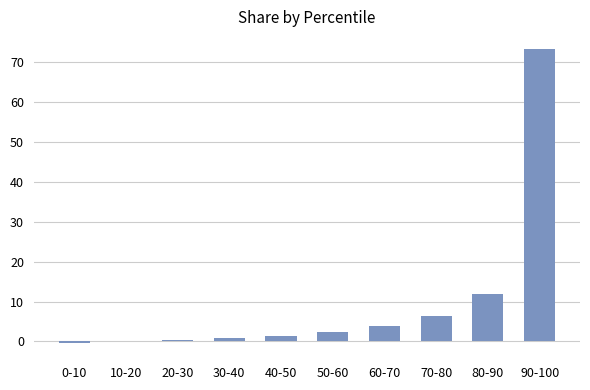

What is the sum of all values?

100.0